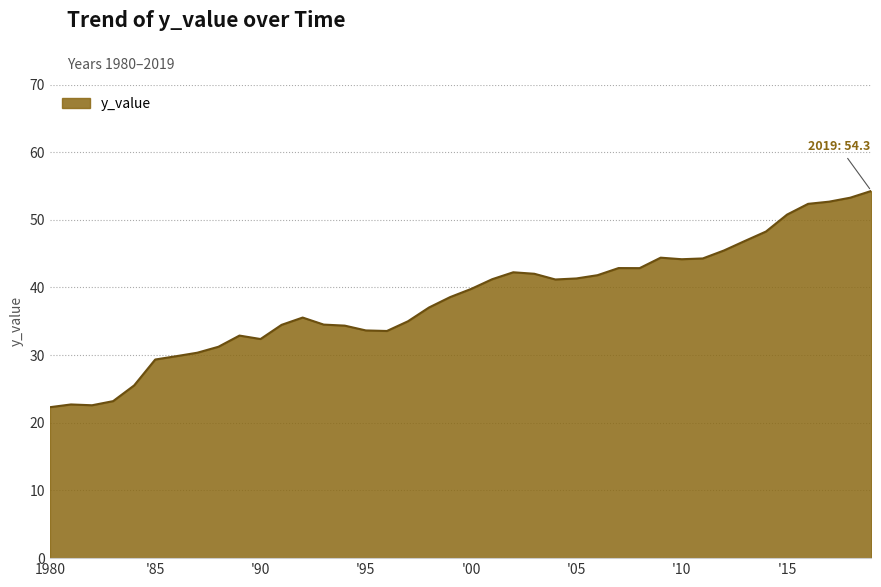

What is the greatest value displayed?

54.3